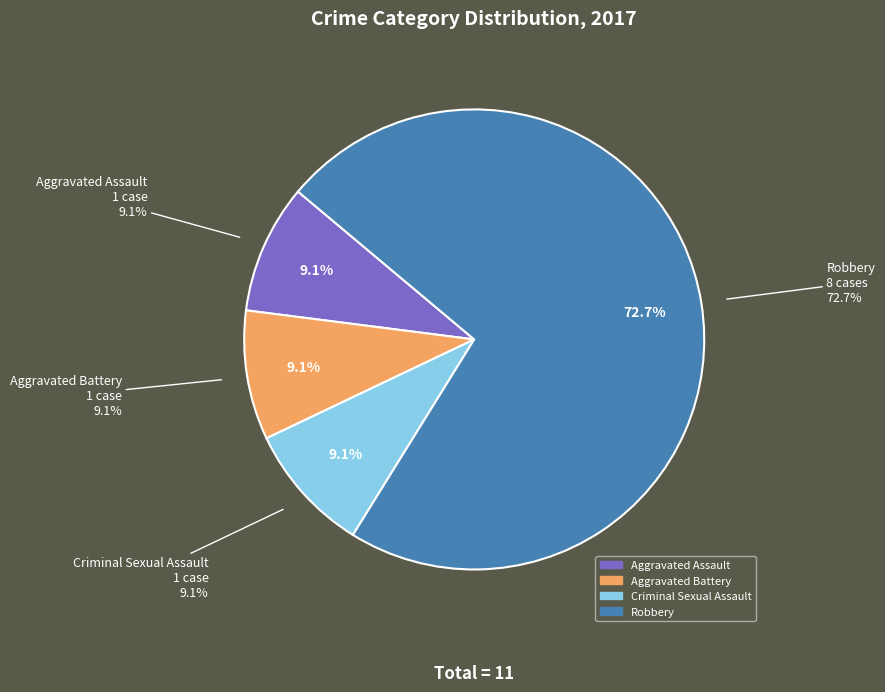

Which slice represents more than half of the pie?

Robbery